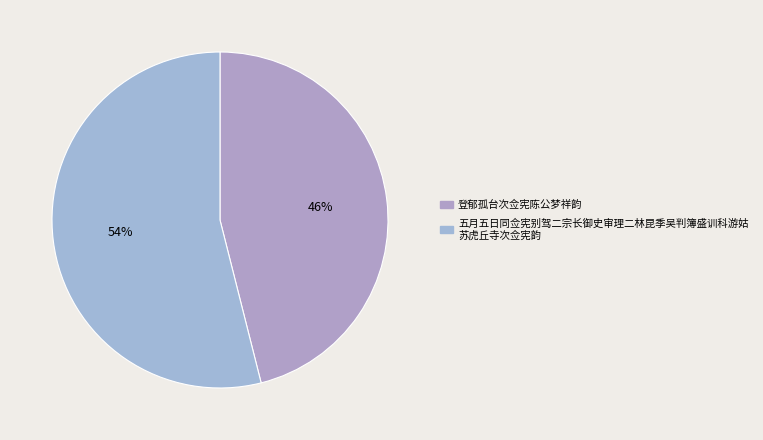

Count the number of slices in the pie.

2